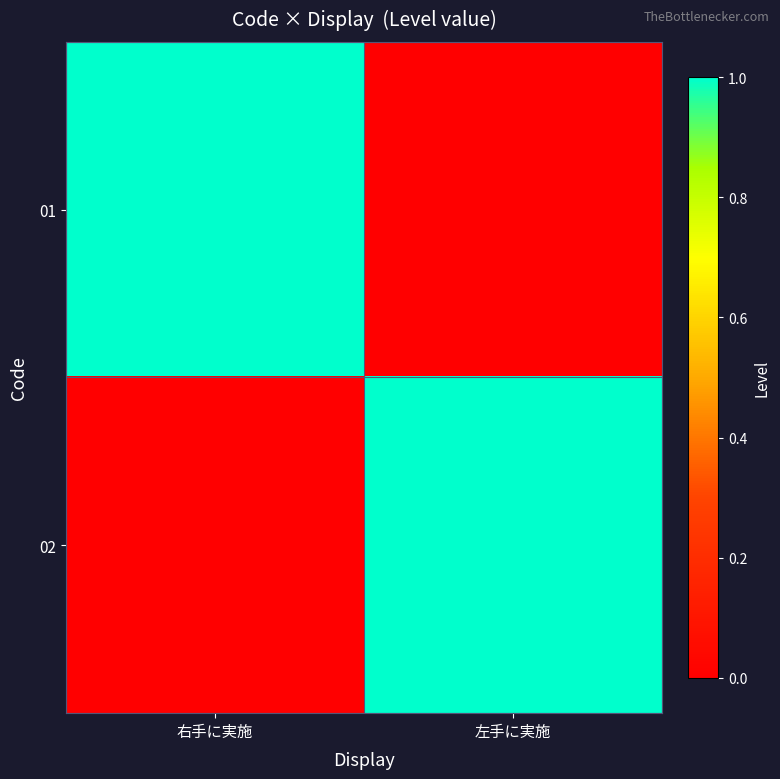

Reading left to right, transcribe all the data shown in this chart.

01: 右手に実施=1	左手に実施=0
02: 右手に実施=0	左手に実施=1